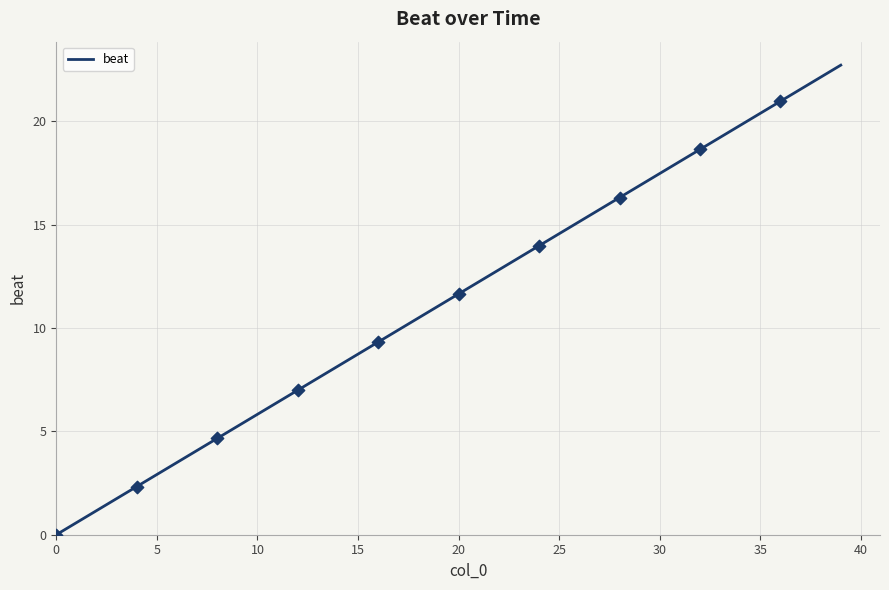

What is the difference between the maximum and minimum values?

22.7